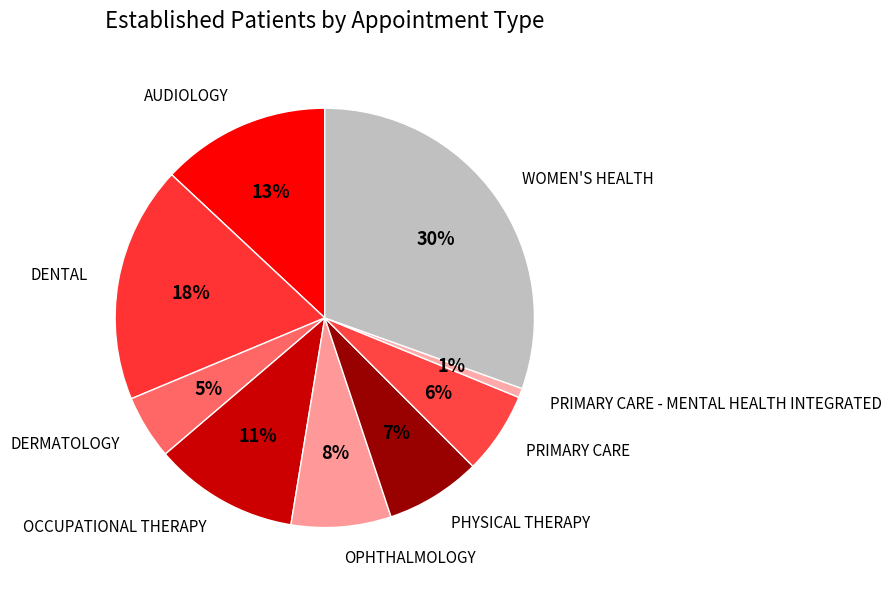

How many slices are in this pie chart?

9